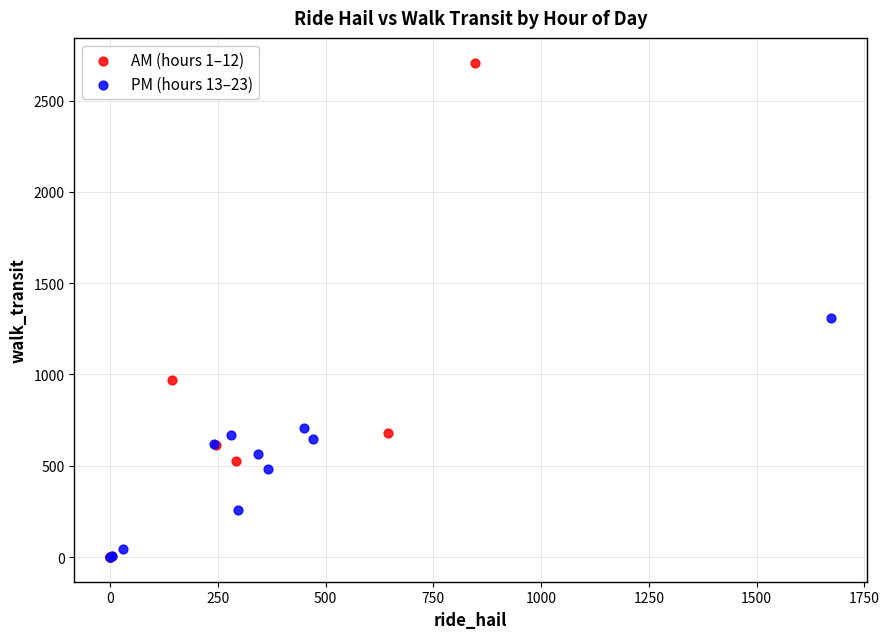

Which series has the widest spread of Y values?

AM (hours 1–12)